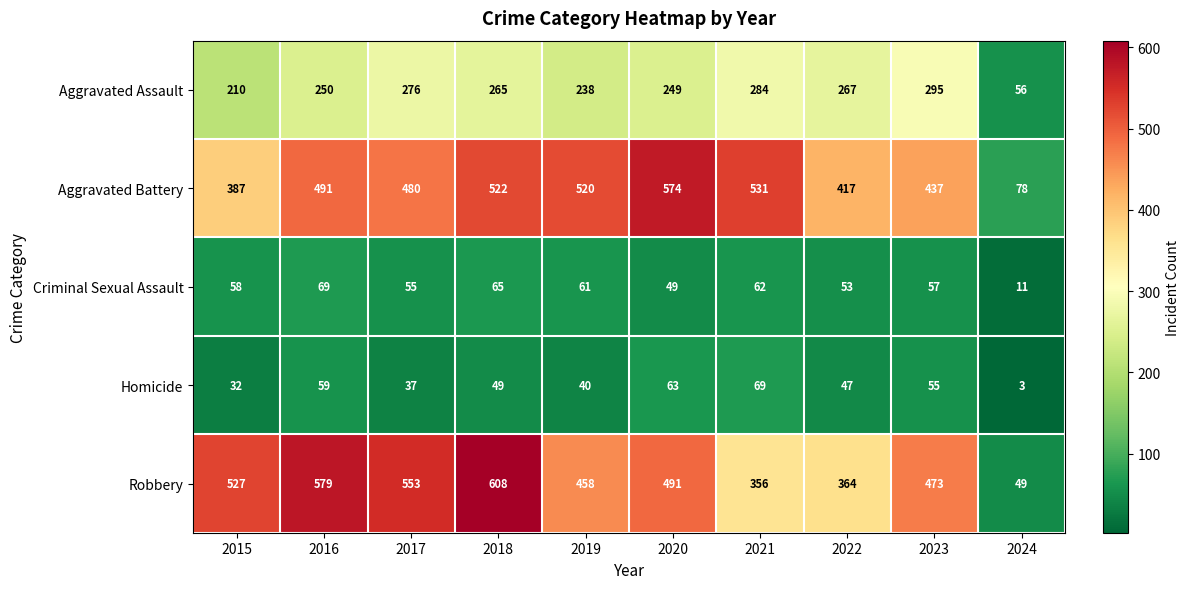

Is it true that Aggravated Battery equals 78 at 2024?

True